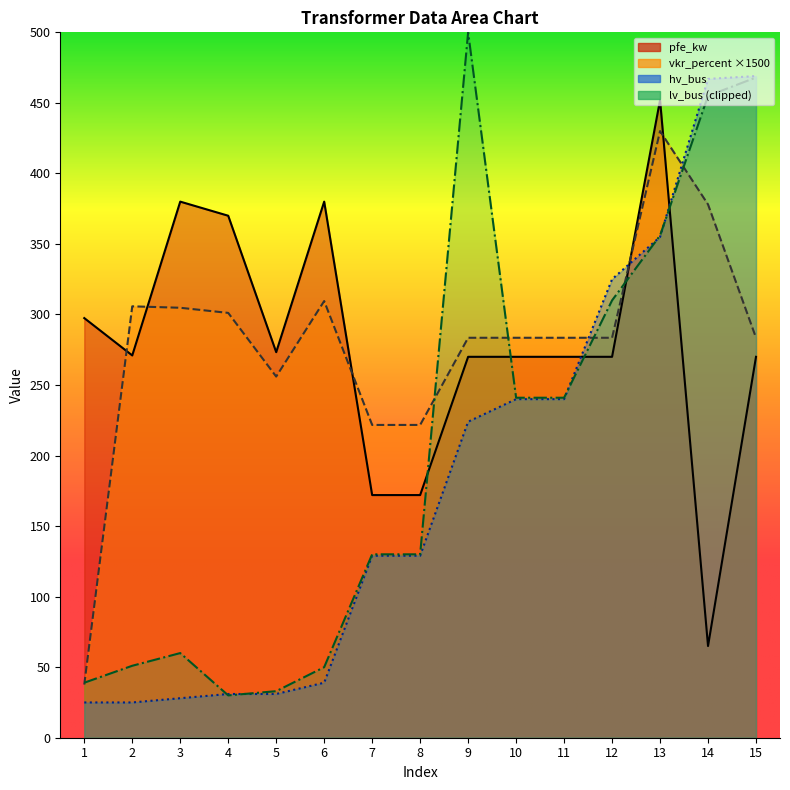

The value of hv_bus at 12 is 325.0. True or false?

True